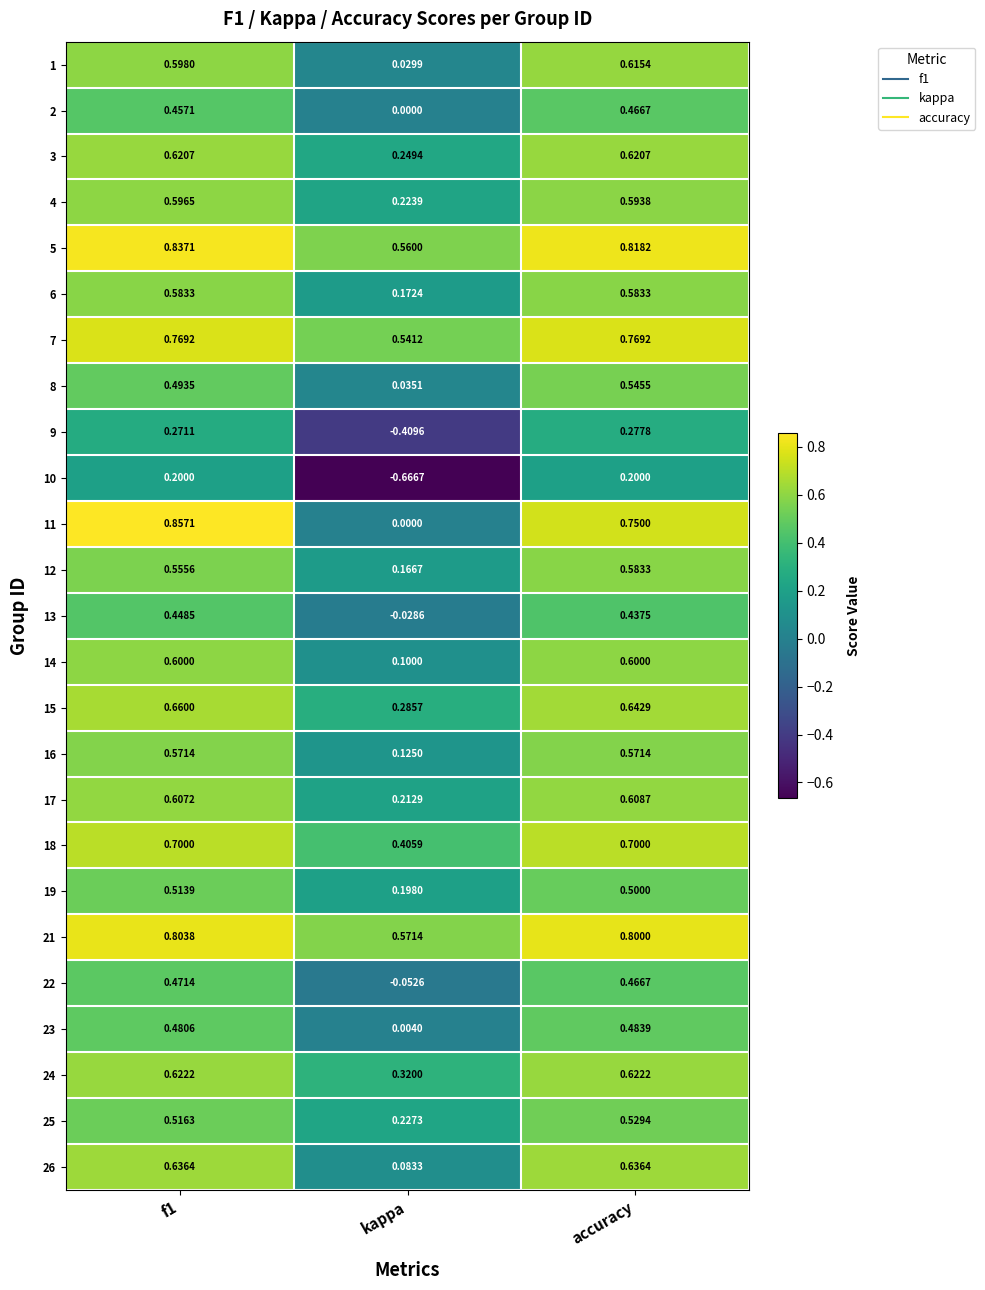

Which series has the widest spread of values?

10